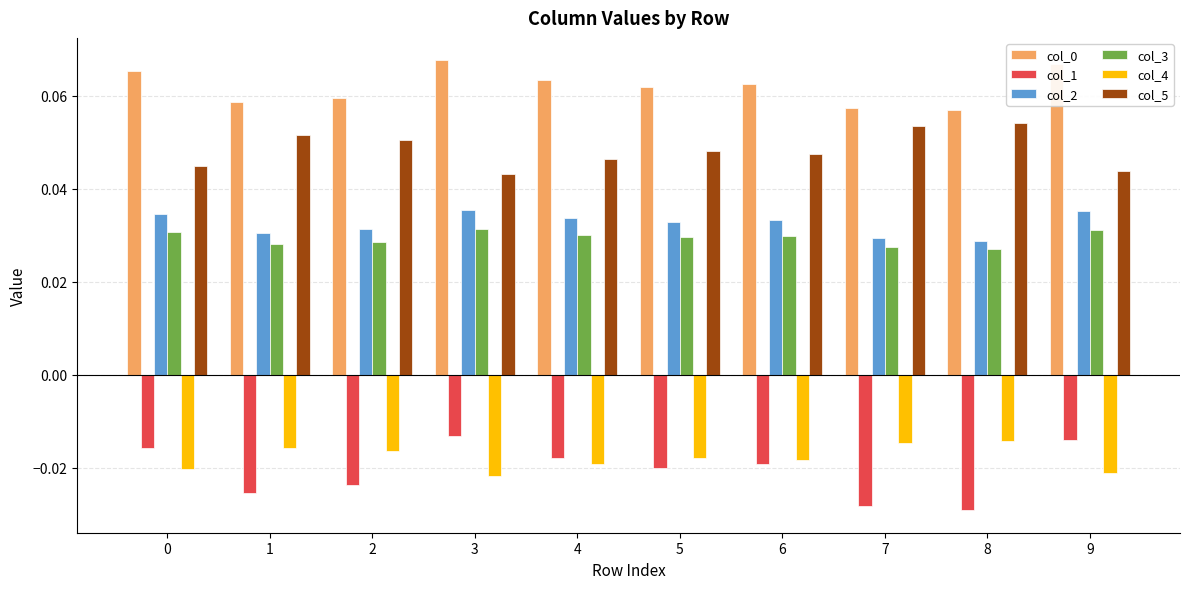

True or false: col_0 has a value of 0.0 at 5.

False